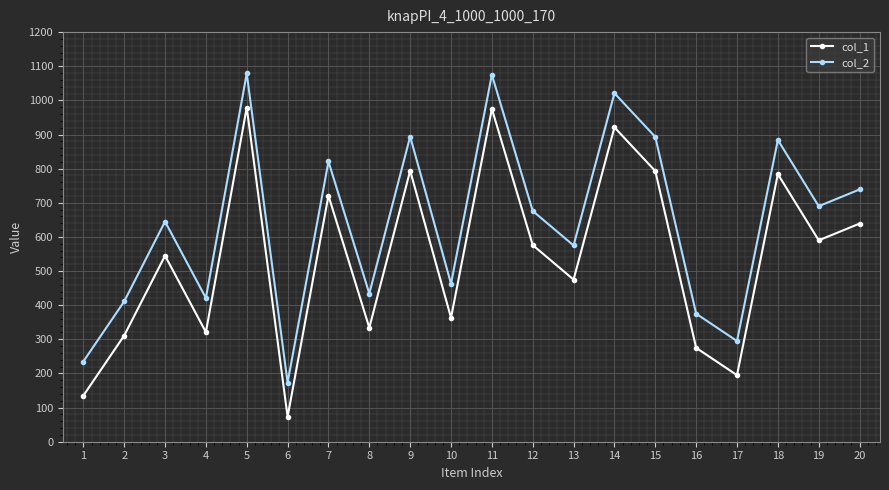

What is the spread (max minus min) of values at 5?

100